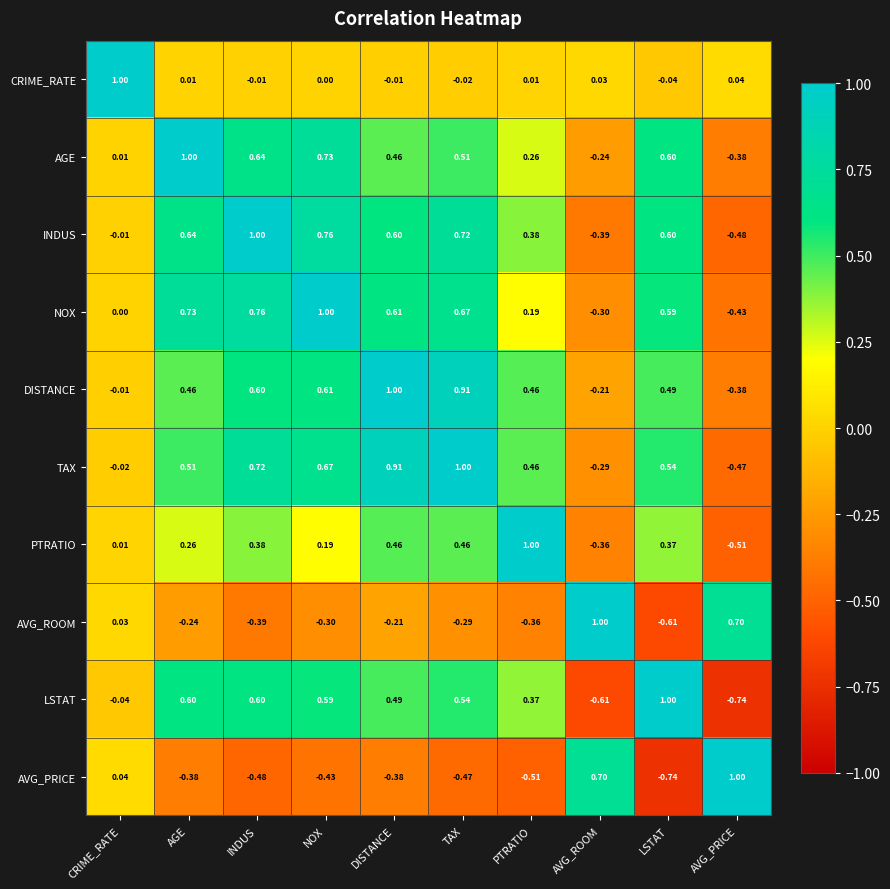

At which label does NOX reach its peak?

NOX